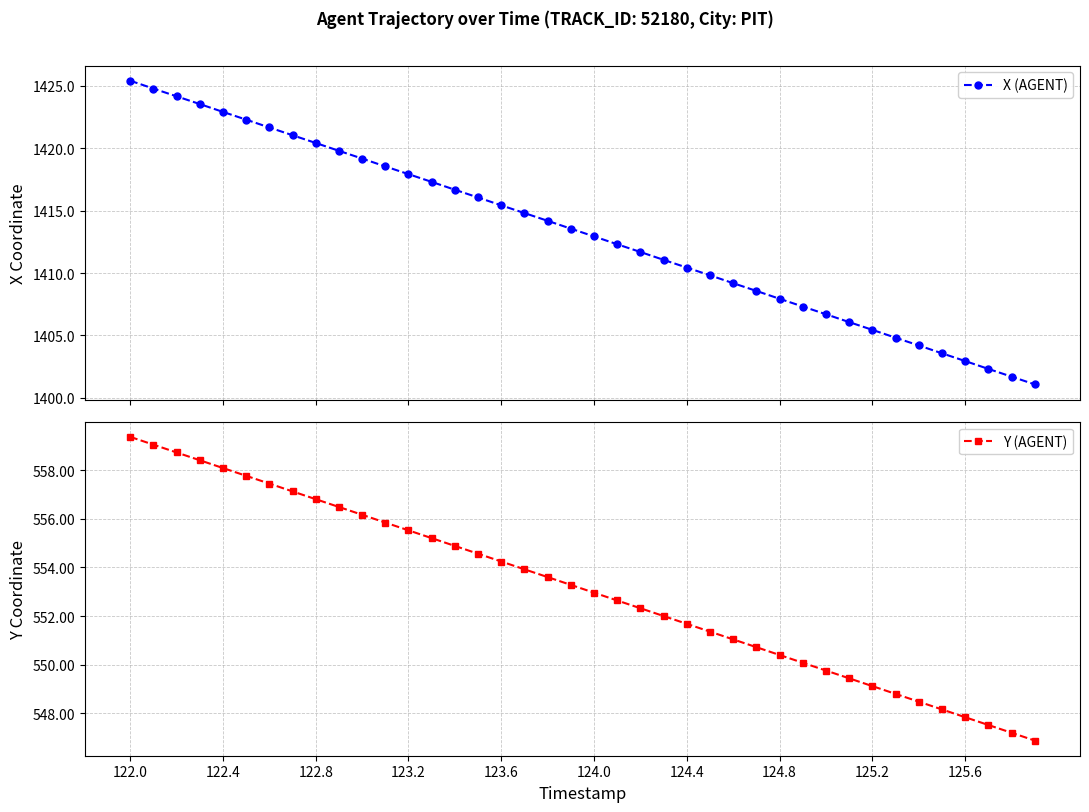

At which label does Y (AGENT) first exceed 553?

122.0